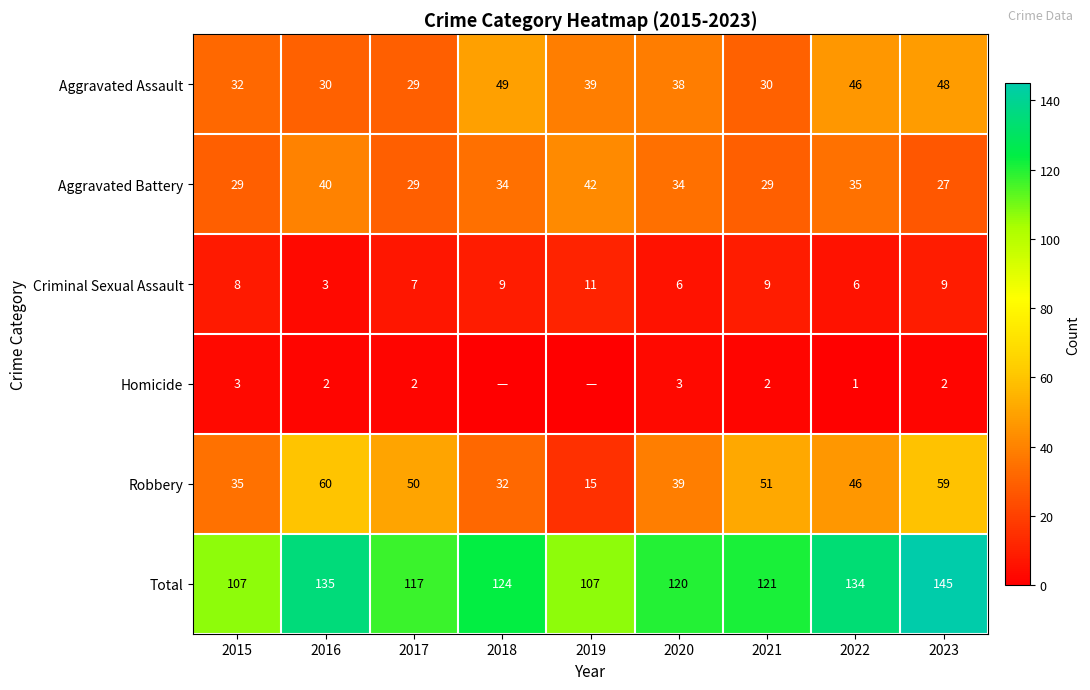

What is the spread (max minus min) of values at 2015?

104